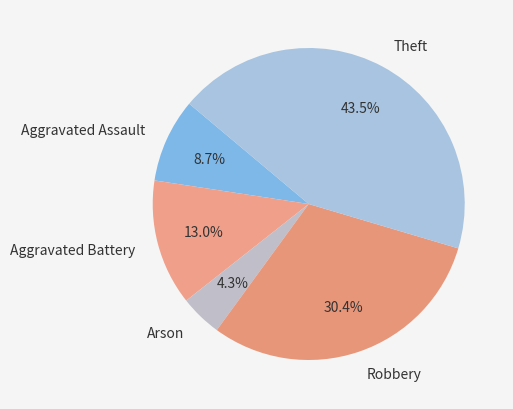

What portion of the pie excludes Aggravated Battery?

87.0%